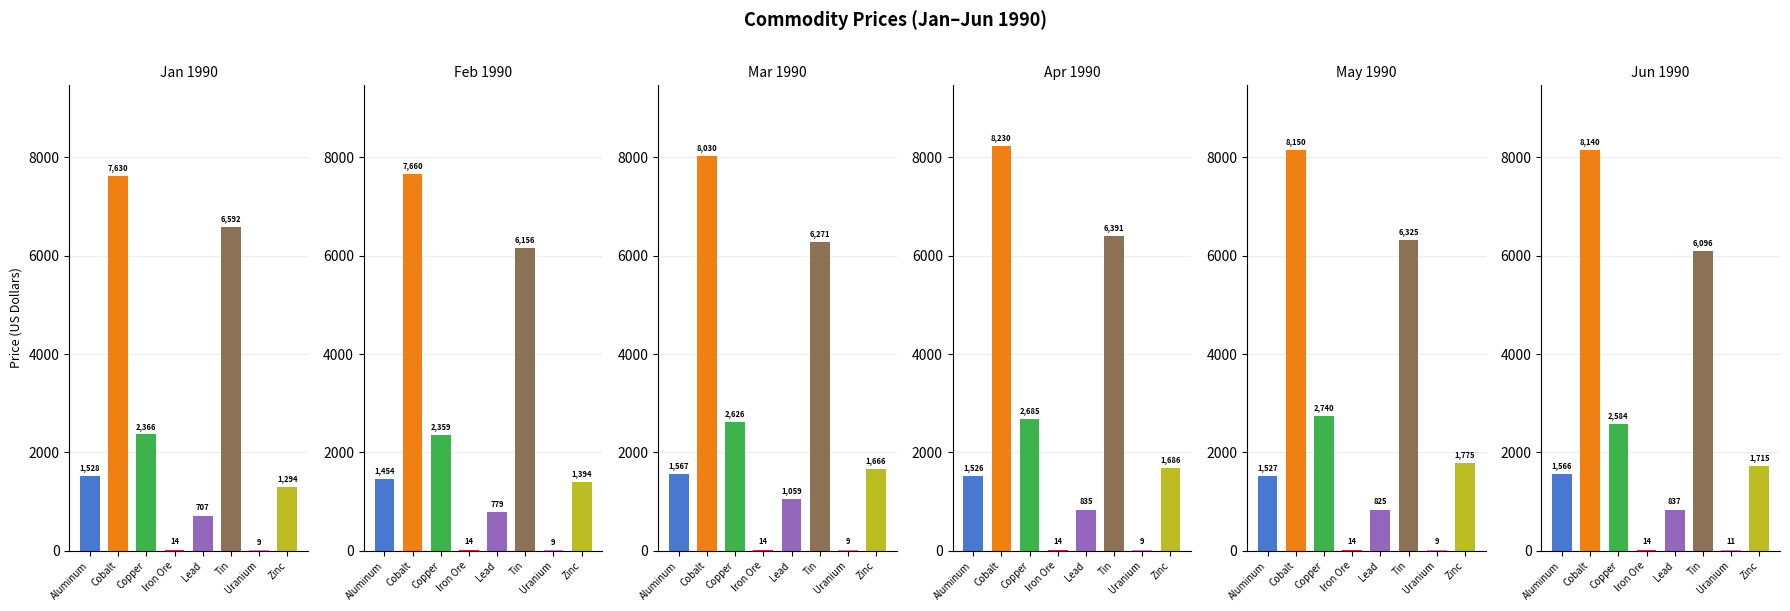

What position from the left is Lead?

5